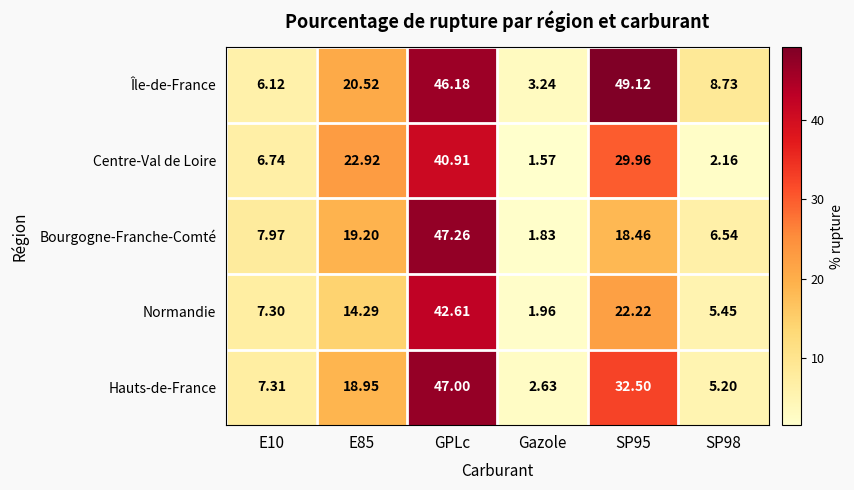

At which label does Bourgogne-Franche-Comté reach its peak?

GPLc